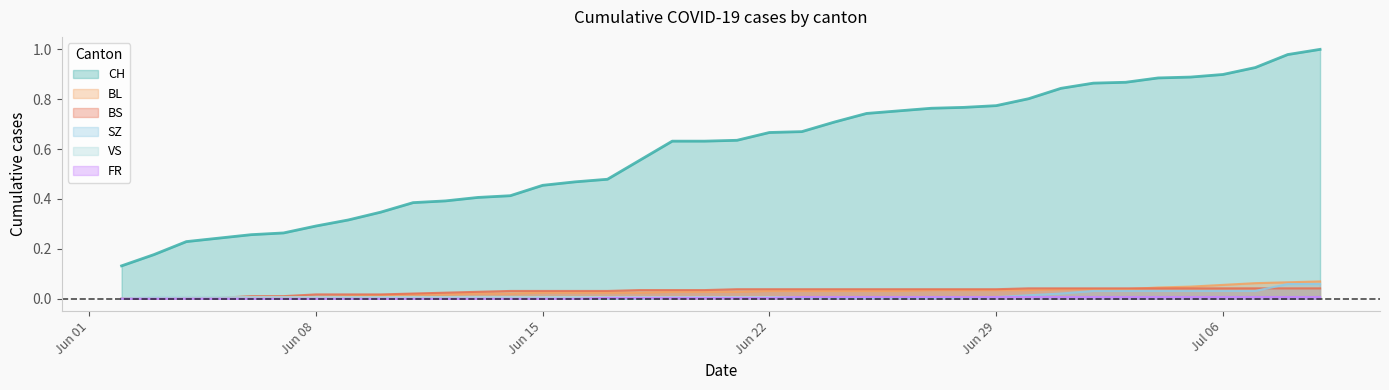

What is the highest value of the CH series?

1.0